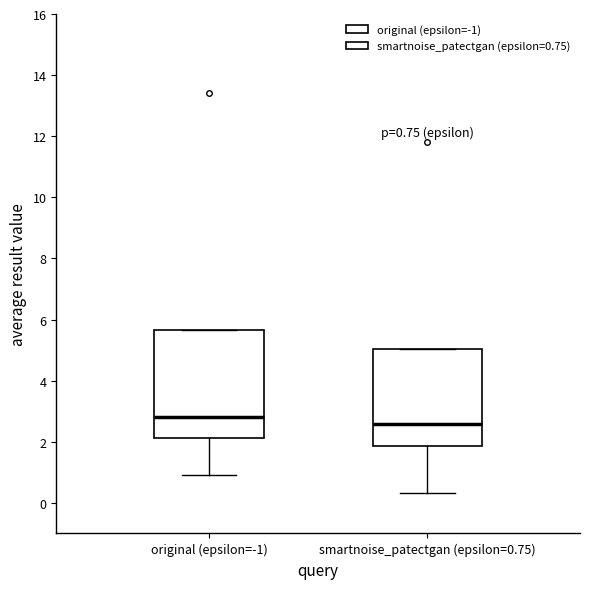

Comparing the boxes themselves (not the whiskers), which one is the tallest?

original (epsilon=-1)